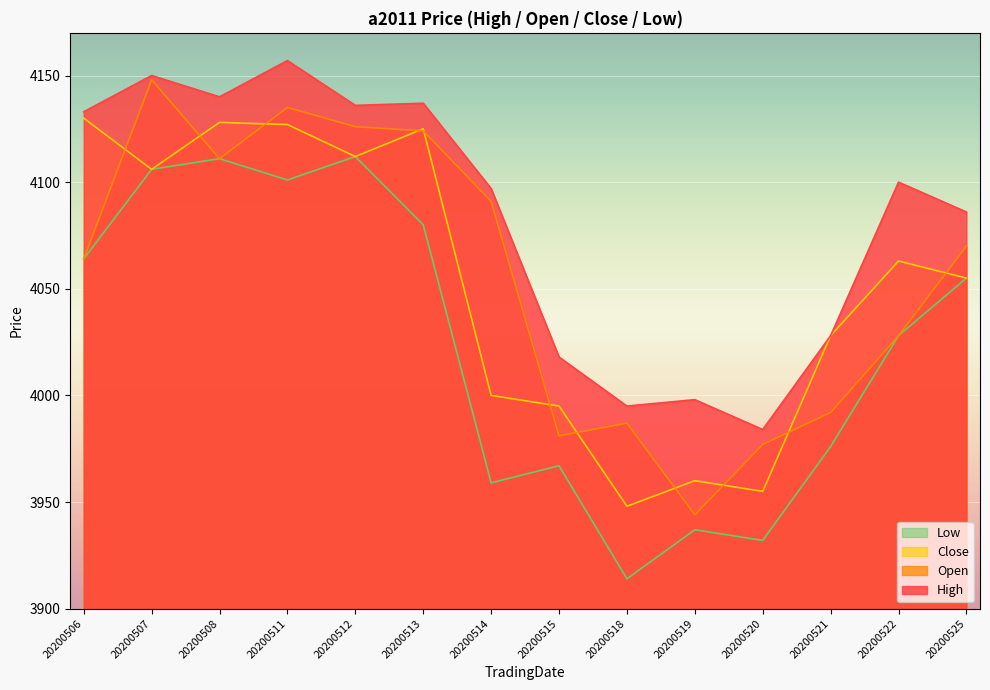

What is the difference between the Low values at 20200508 and 20200525?

56